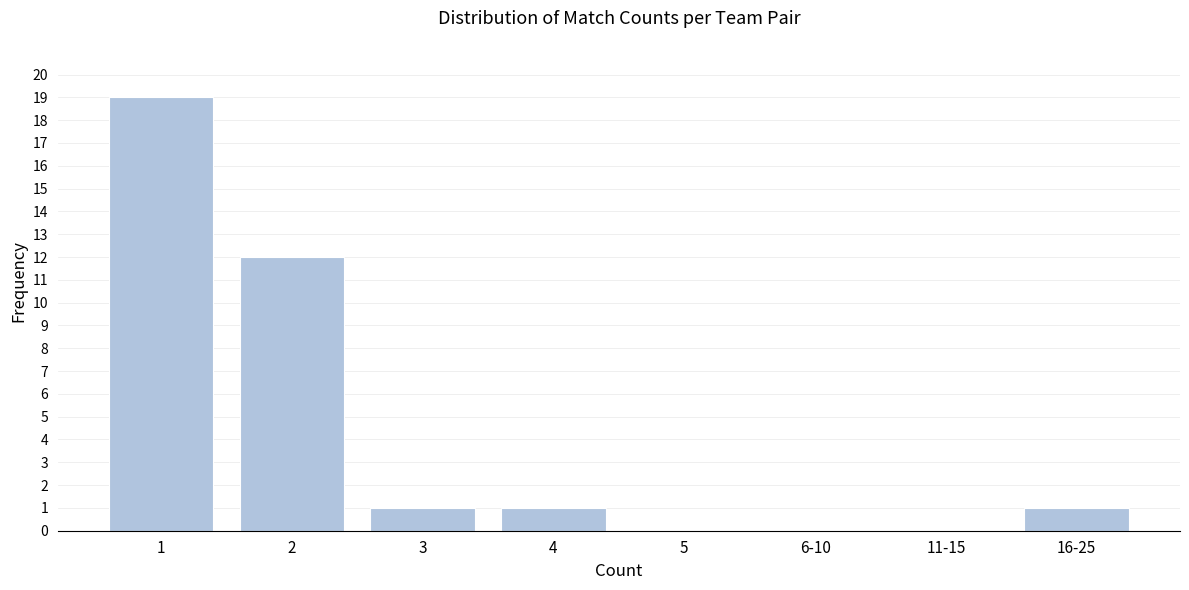

Reading left to right, transcribe all the data shown in this chart.

1=19	2=12	3=1	4=1	5=0	6-10=0	11-15=0	16-25=1